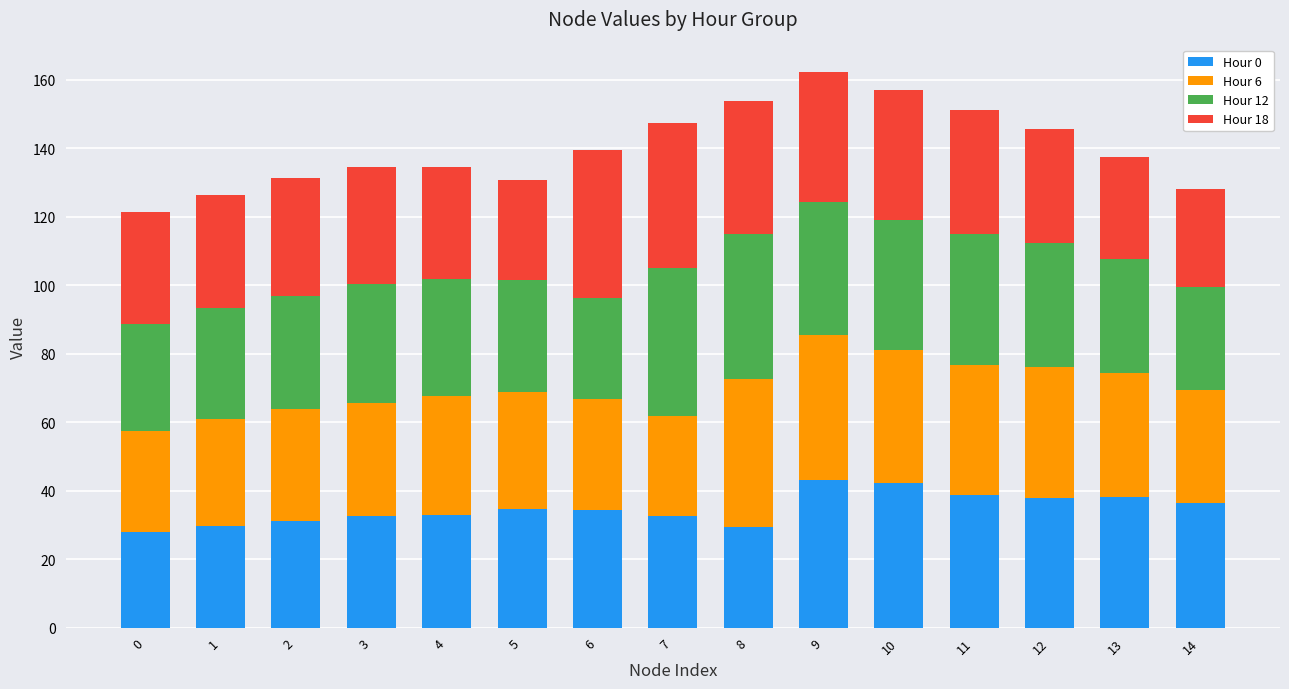

Are the bars grouped side by side (vs. stacked)?

No